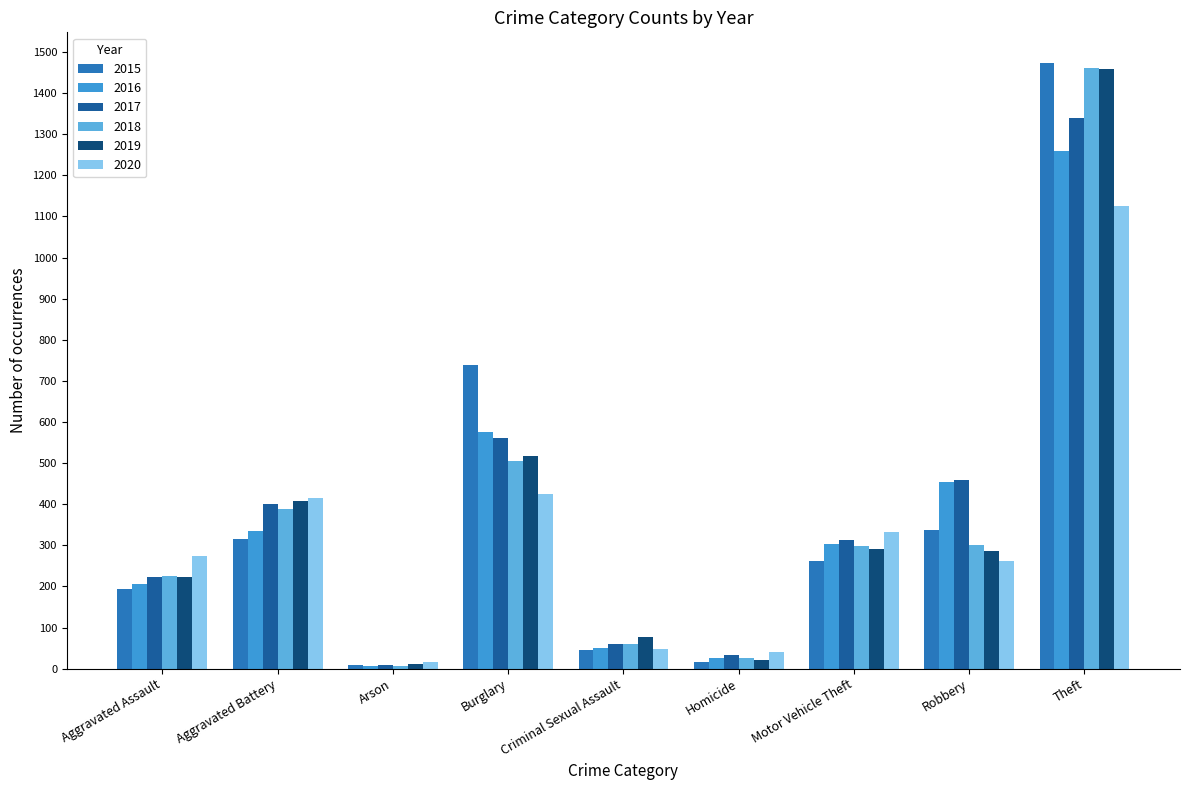

Reading right to left, list all the values displayed in this chart.

2015: 1474	337	263	15	46	738	9	316	194
2016: 1259	454	304	26	50	576	7	336	206
2017: 1339	460	312	33	61	562	10	400	224
2018: 1461	301	298	25	60	506	7	389	225
2019: 1459	287	290	22	77	517	12	407	223
2020: 1125	263	333	41	48	425	17	416	273